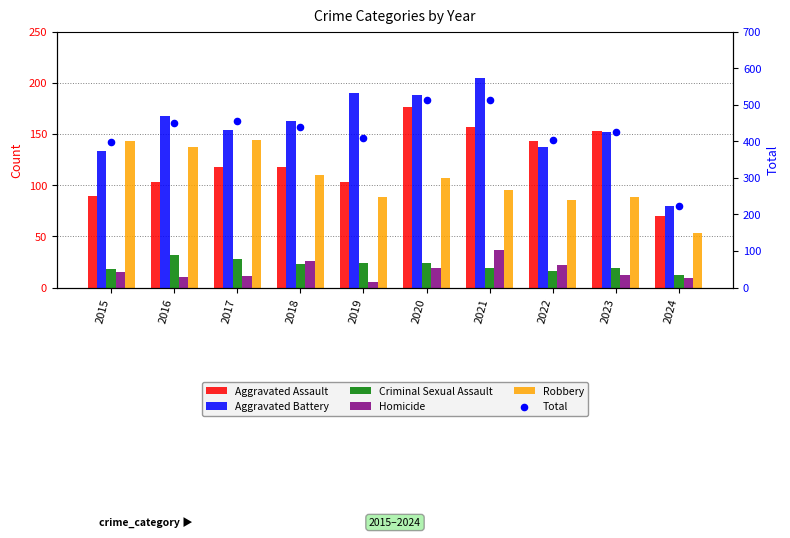

What are all the series names shown in the legend?

Aggravated Assault, Aggravated Battery, Criminal Sexual Assault, Homicide, Robbery, Total